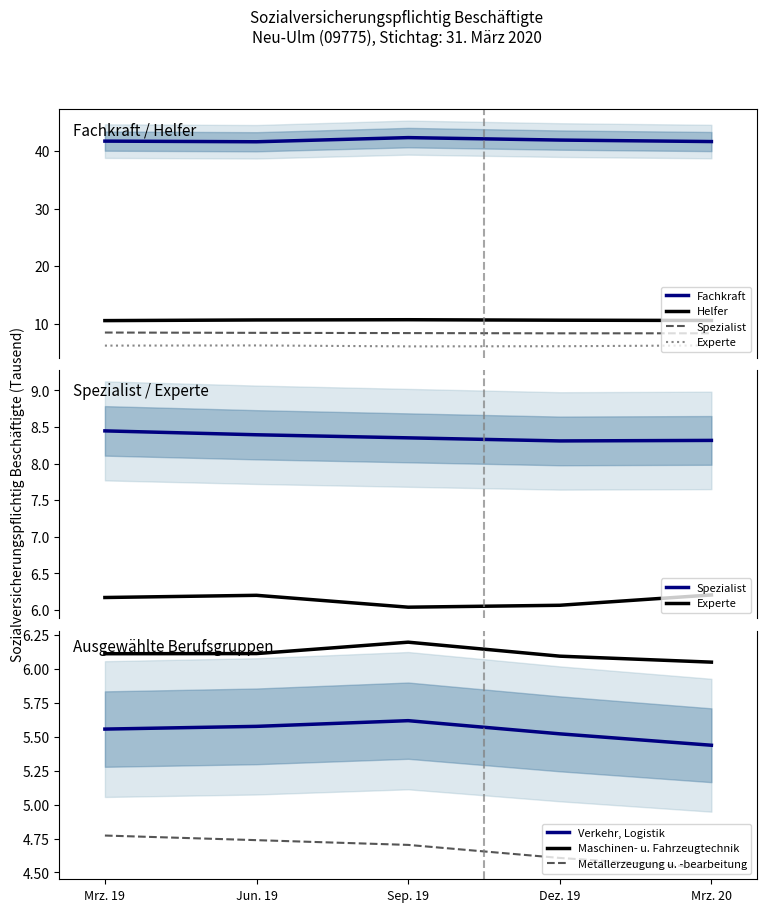

Which has a higher value, Mrz. 20 or Mrz. 19?

Mrz. 20